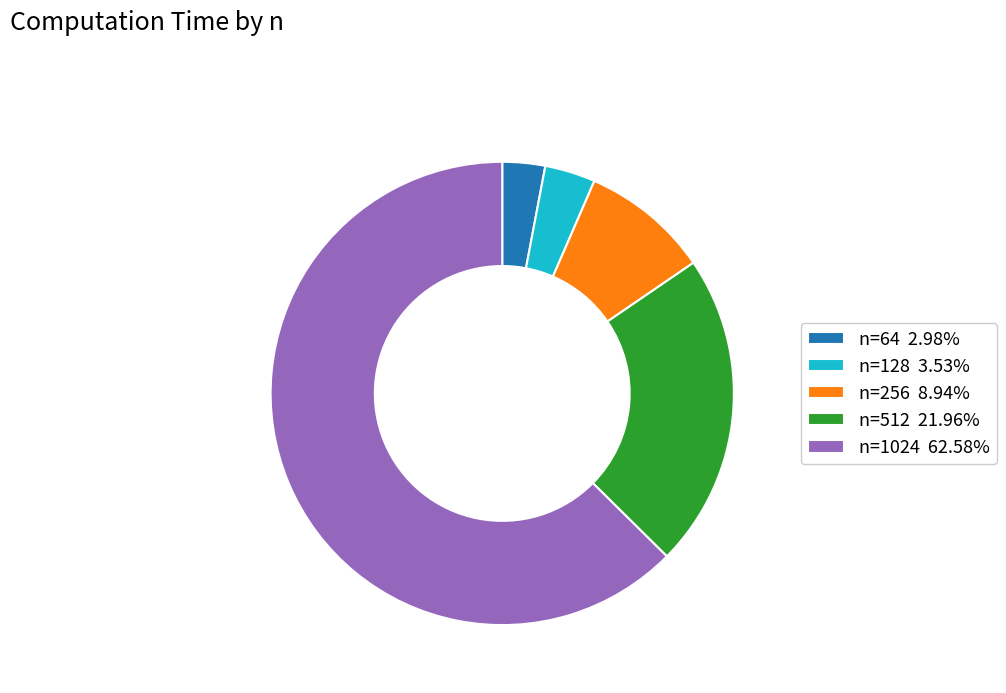

Is there a majority slice in this chart?

Yes